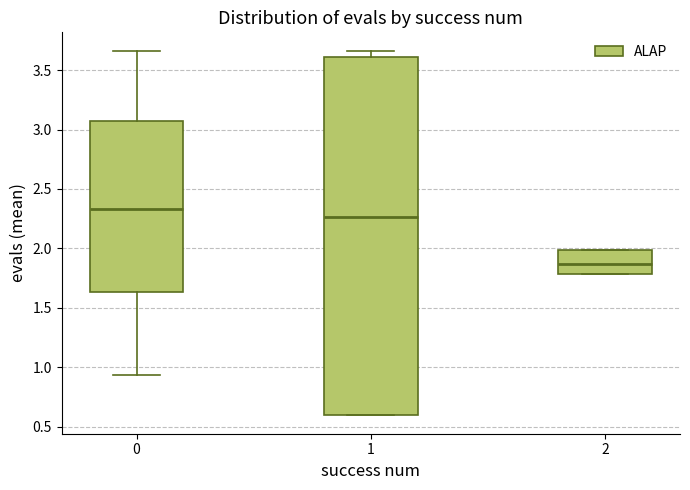

Comparing the boxes themselves (not the whiskers), which one is the tallest?

1